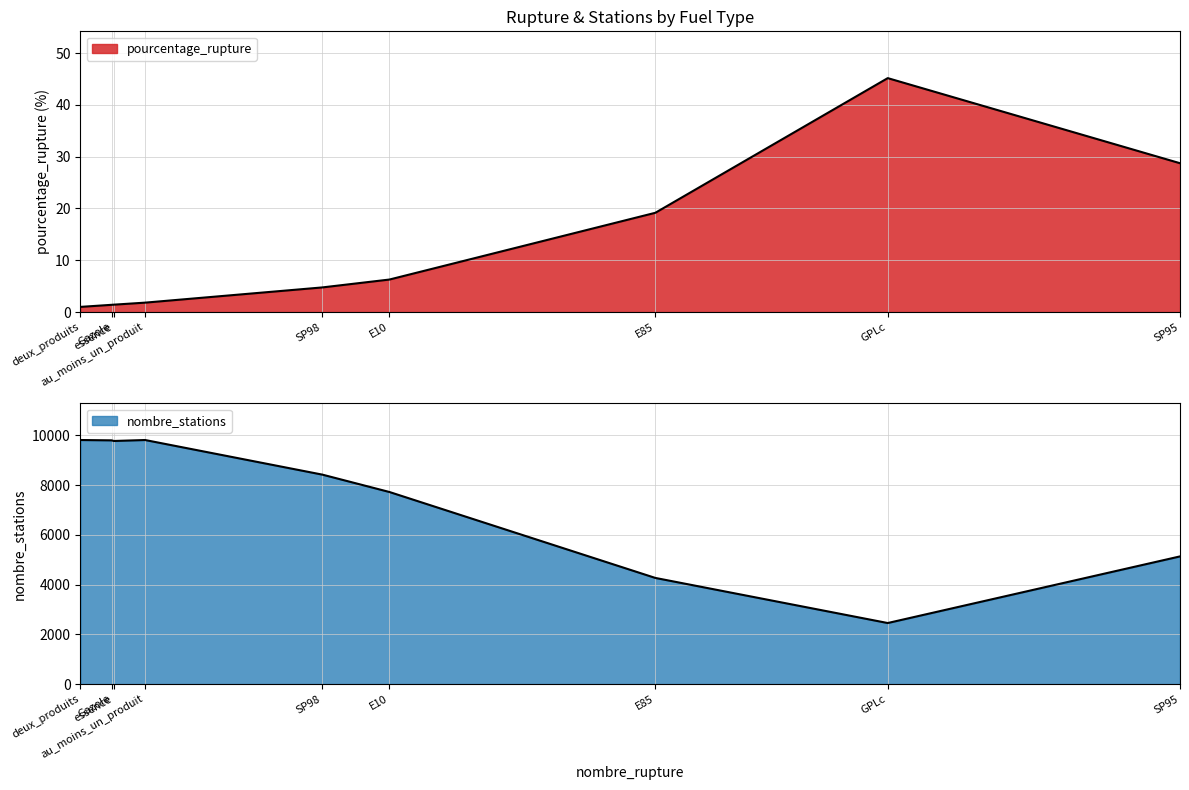

Which category has the highest value in the pourcentage_rupture series?

GPLc